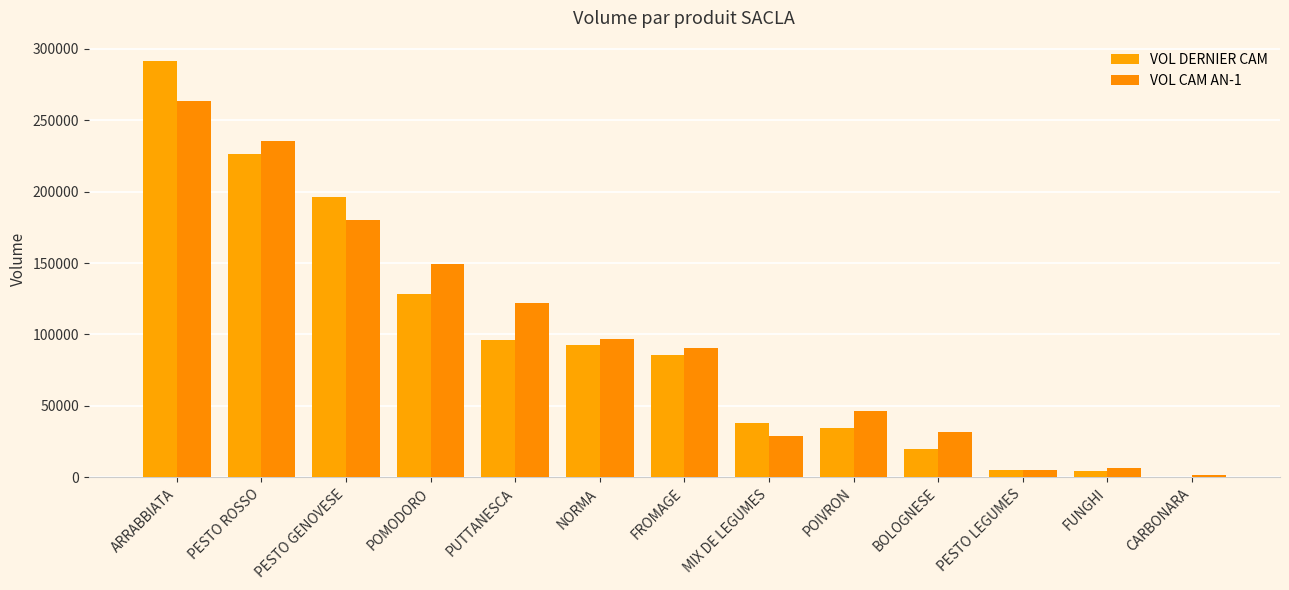

How many series are shown in this chart?

2